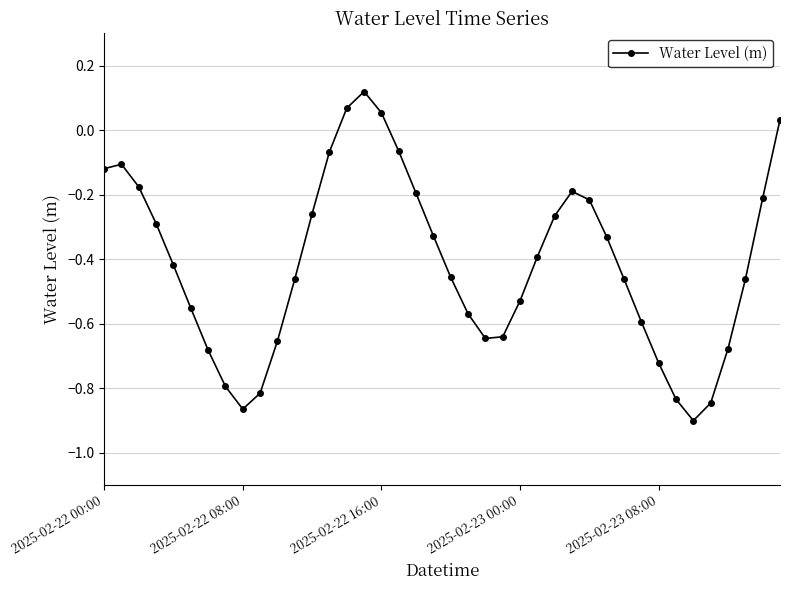

How many points are lower than both their immediate neighbors (excluding endpoints)?

3